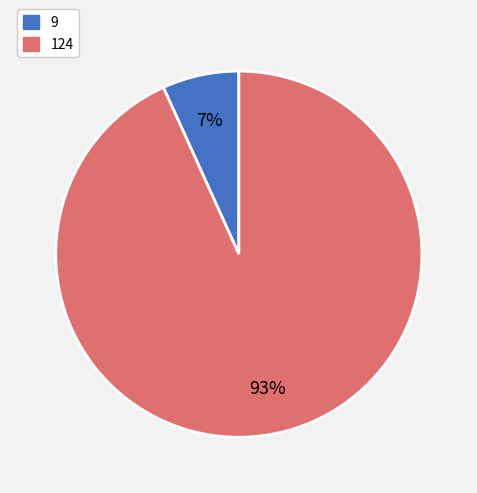

Is 124 the majority of the pie?

Yes